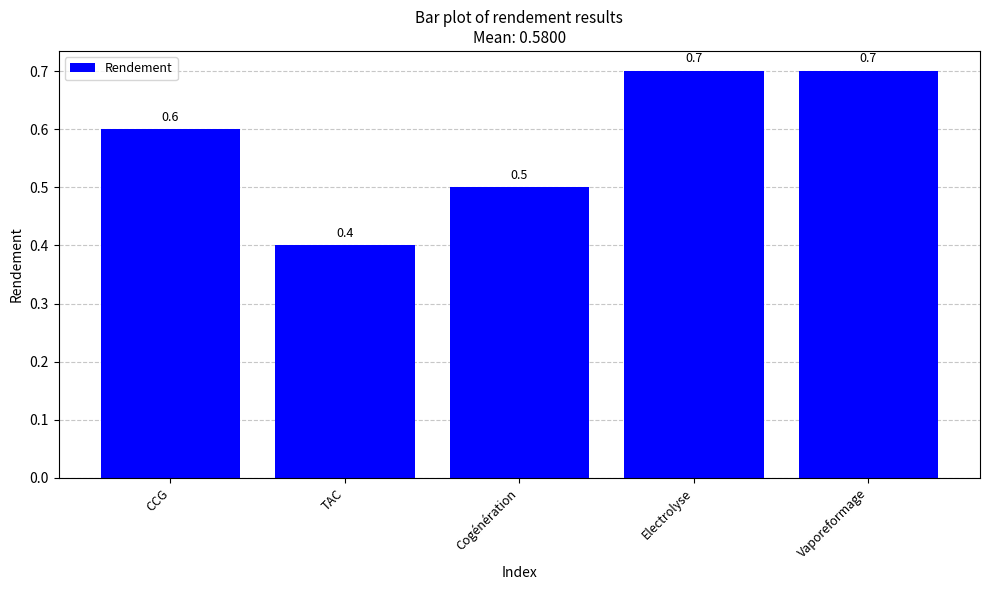

What is the difference between the maximum and minimum values?

0.3